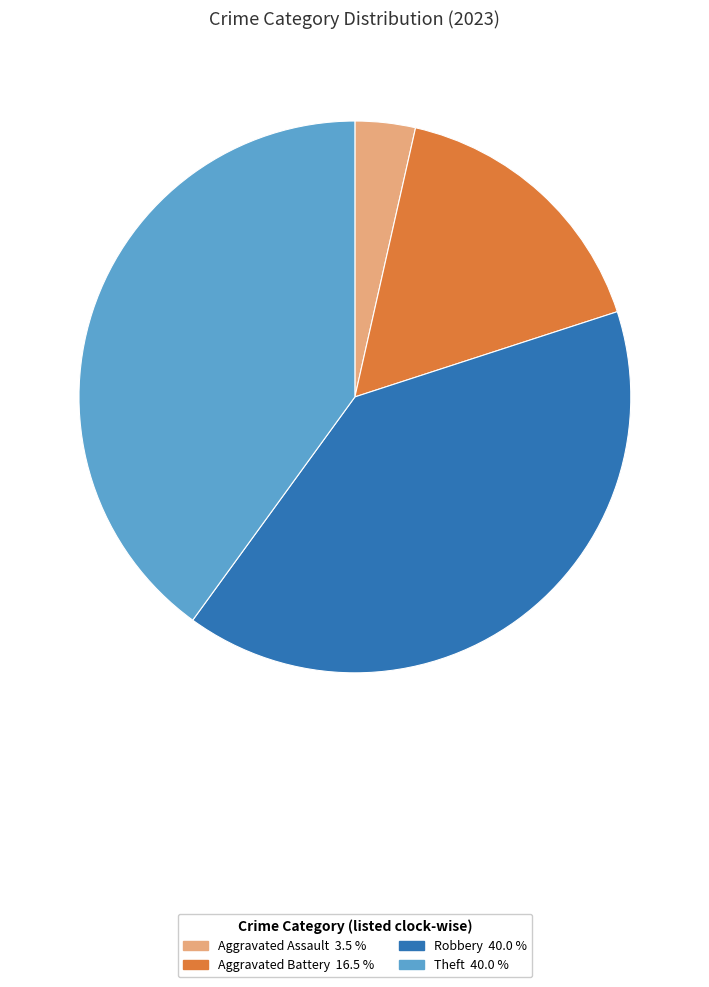

Is there any slice that represents more than half of the pie?

No